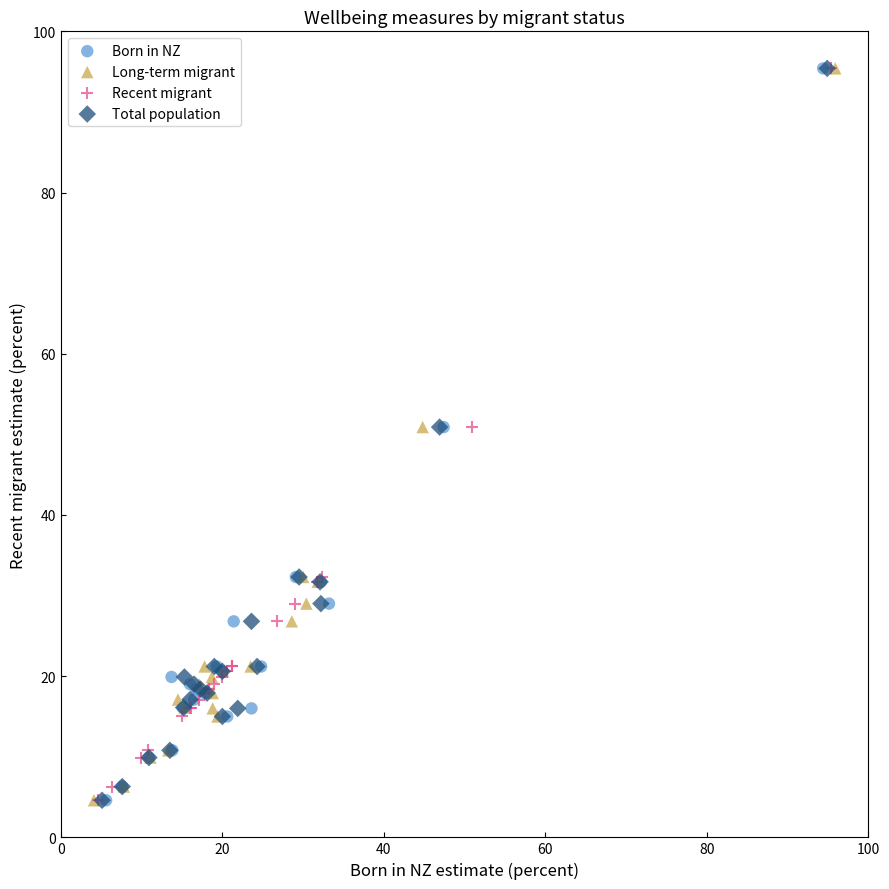

What are all the series names shown in the legend?

Born in NZ, Long-term migrant, Recent migrant, Total population